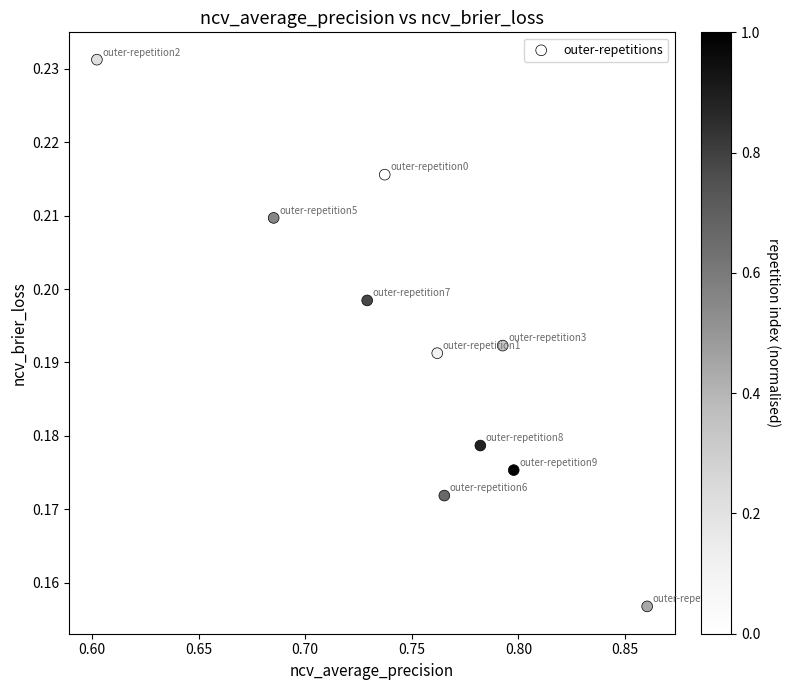

What is the average X value?

0.8